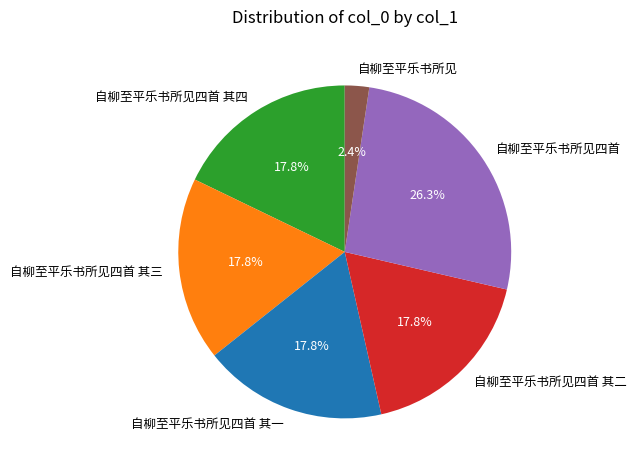

Is there a majority slice in this chart?

No